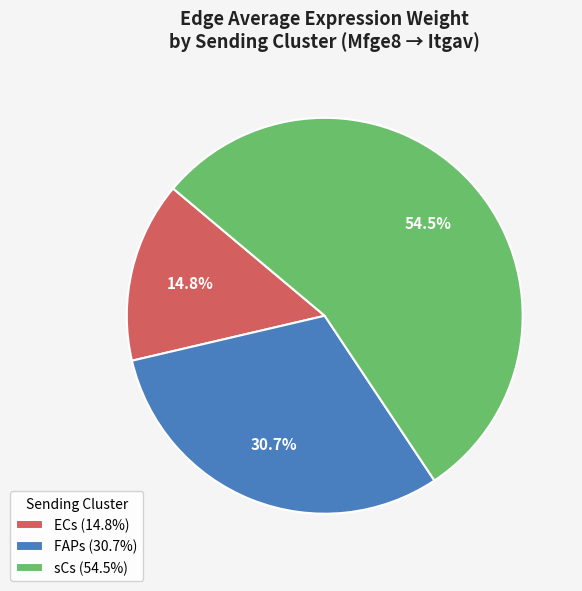

What portion of the pie excludes FAPs?

69.3%